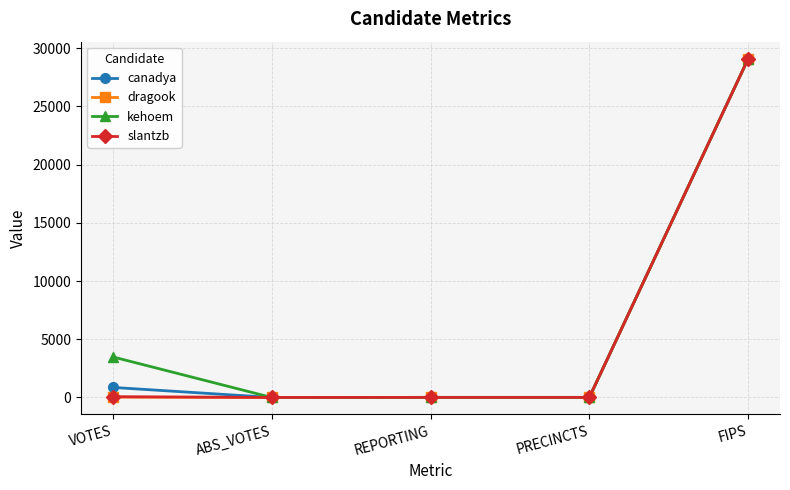

The value of slantzb at ABS_VOTES is 0. True or false?

True